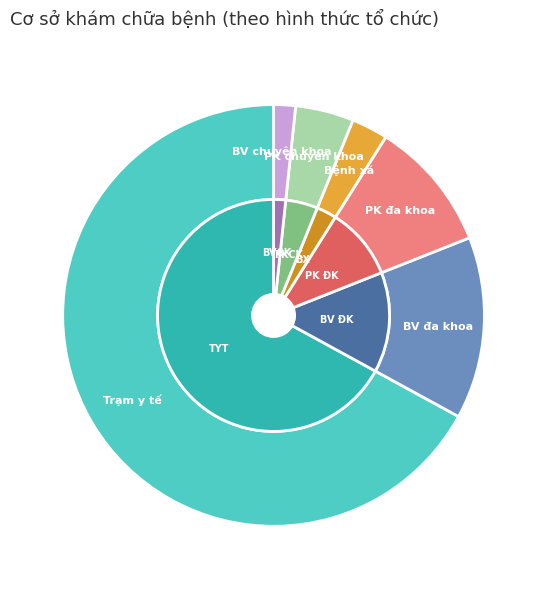

To the nearest percent, what is the difference between the Phòng khám chuyên khoa and Bệnh viện chuyên khoa slice percentages?

3%